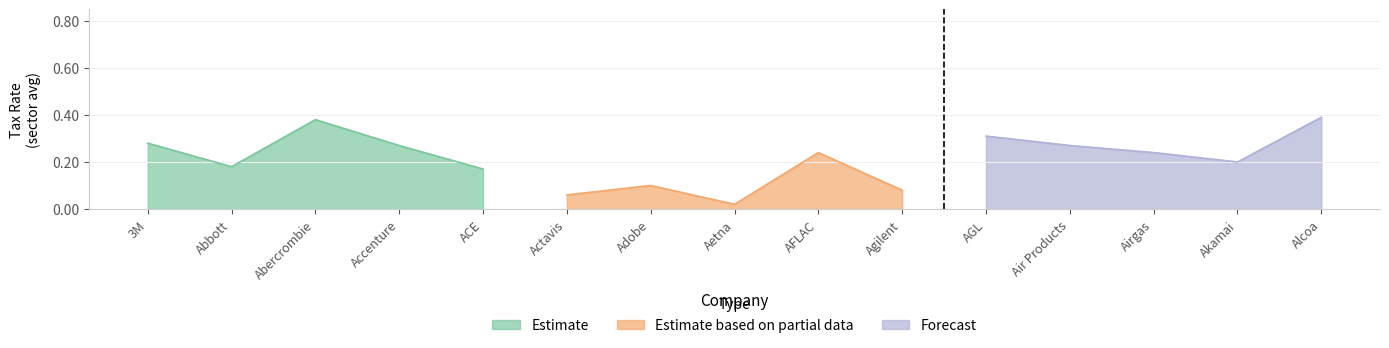

List the series in order of their overall mean, highest first.

Forecast, Estimate, Estimate based on partial data